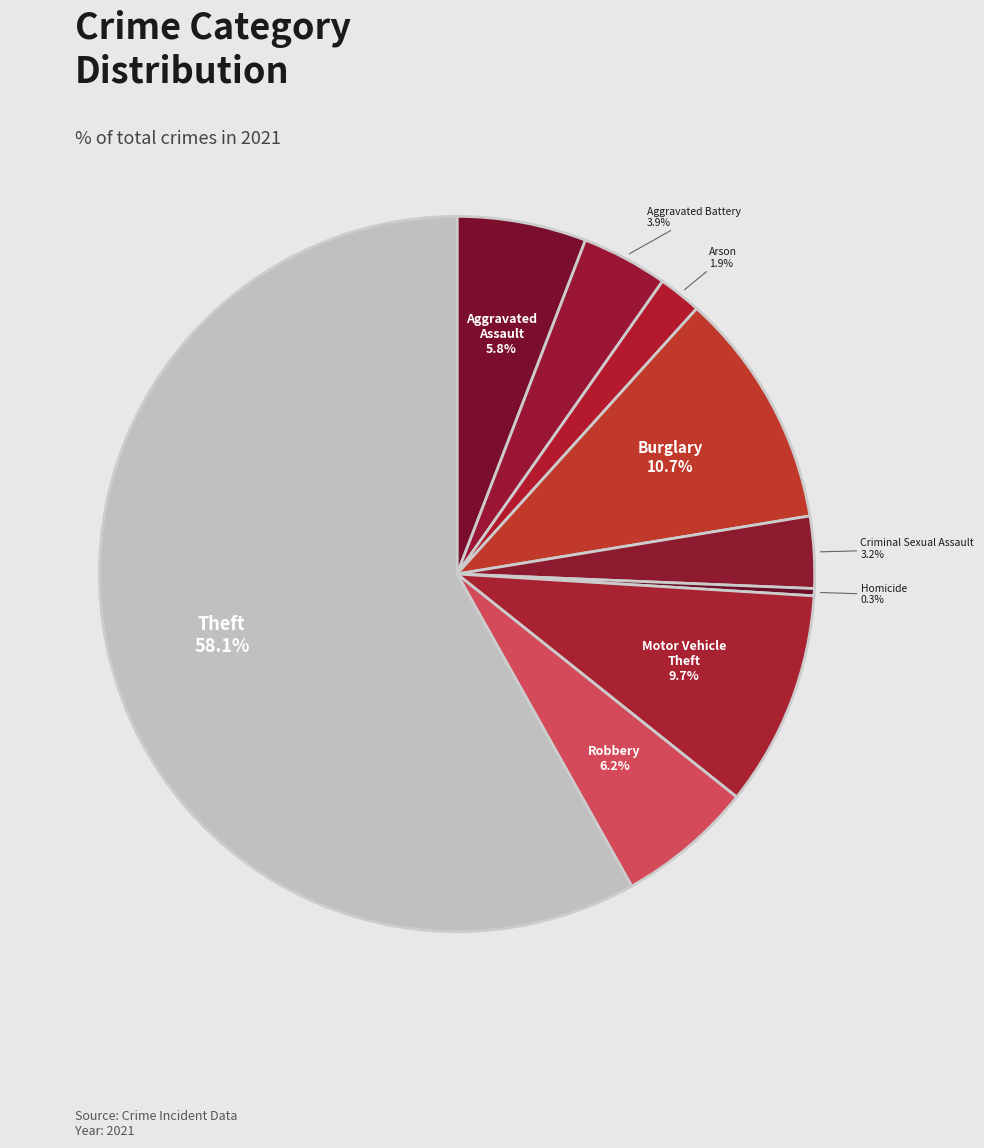

Rank the categories by value from lowest to highest.

Homicide, Arson, Criminal Sexual Assault, Aggravated Battery, Aggravated Assault, Robbery, Motor Vehicle Theft, Burglary, Theft